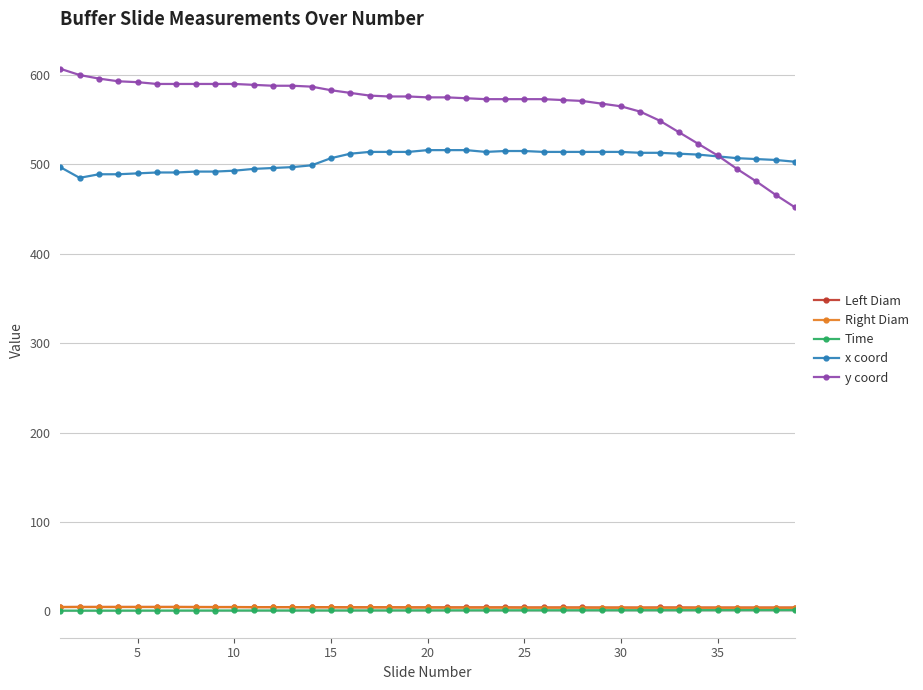

What is the minimum value for x coord?

485.0